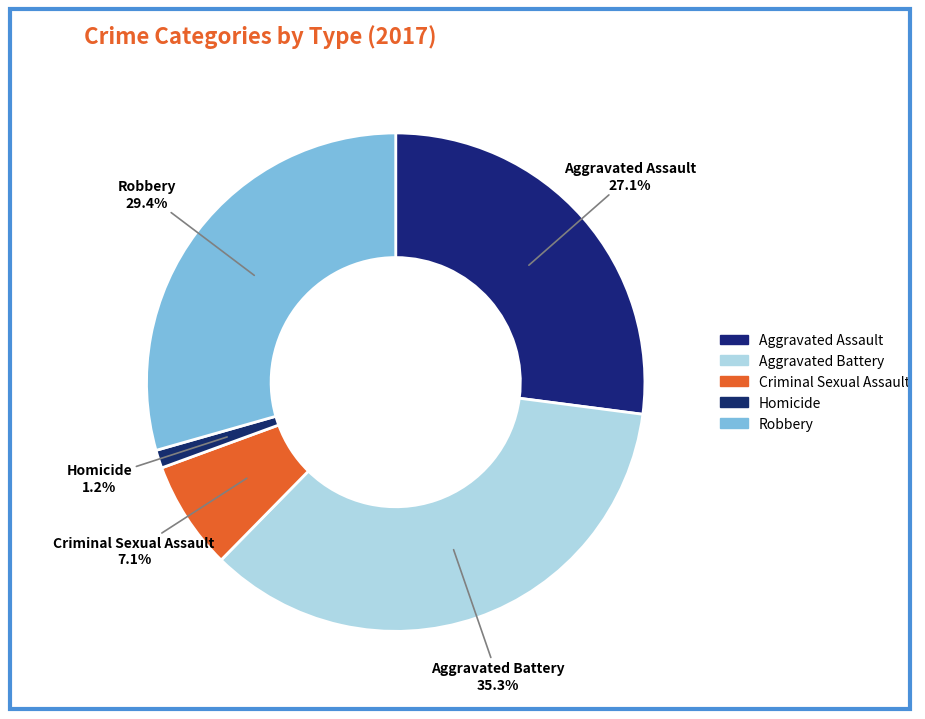

What percentage is the Homicide slice, to the nearest percent?

1%